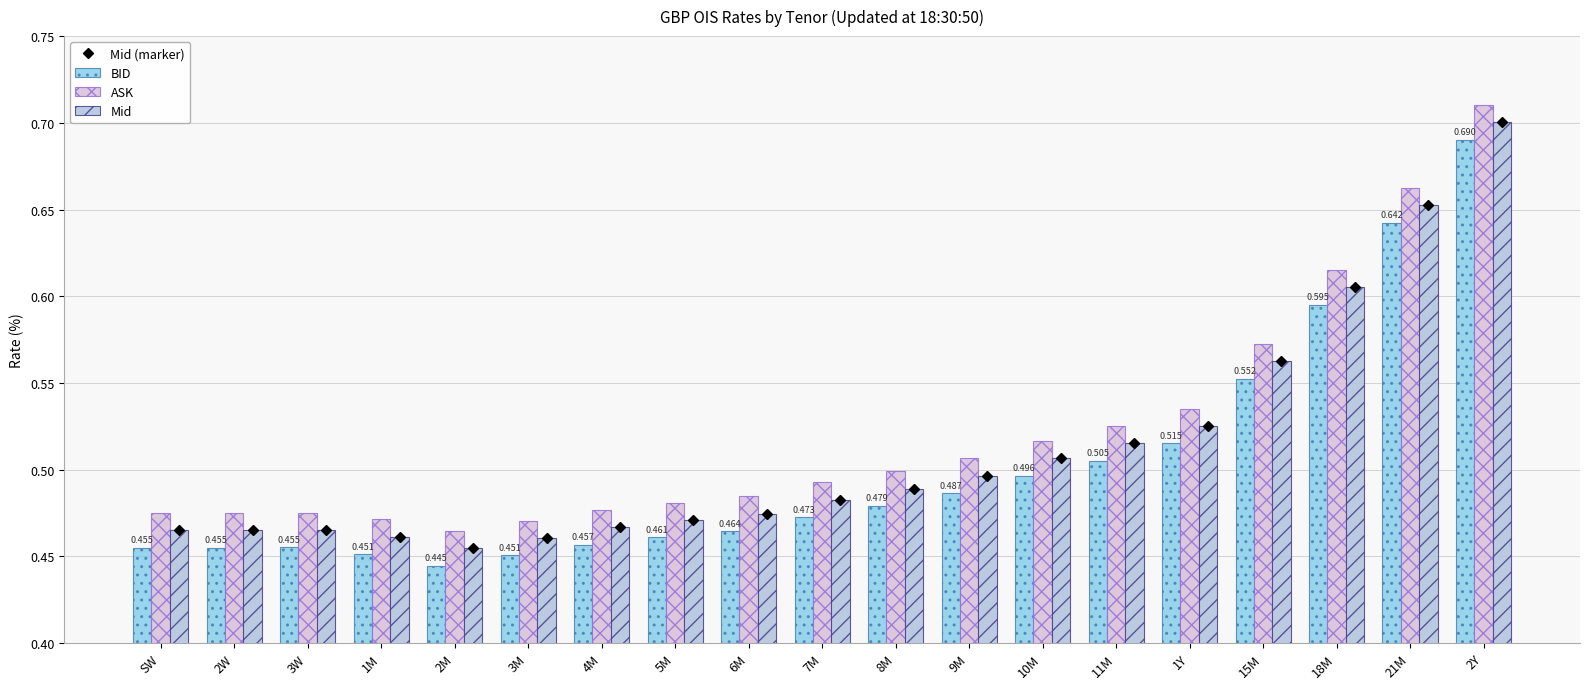

Rank the series at SW from highest to lowest value.

ASK, Mid (marker), Mid, BID